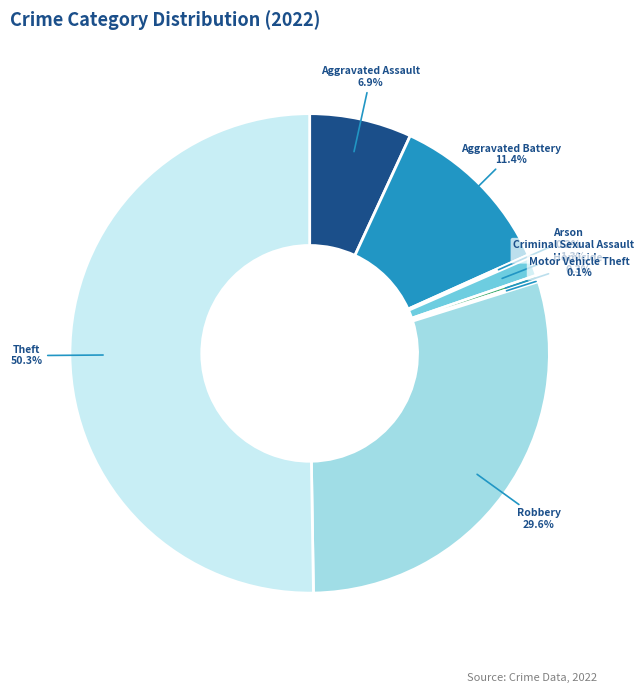

Which has a higher value, Aggravated Battery or Theft?

Theft